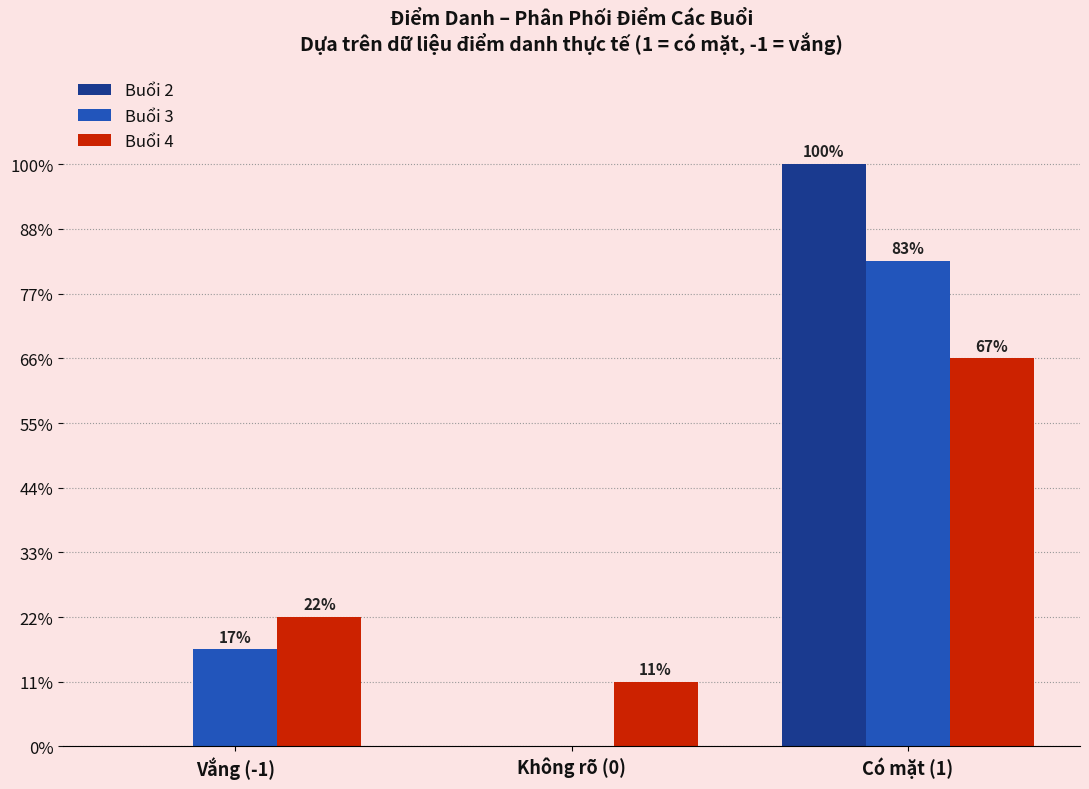

What are all the series names shown in the legend?

Buổi 2, Buổi 3, Buổi 4